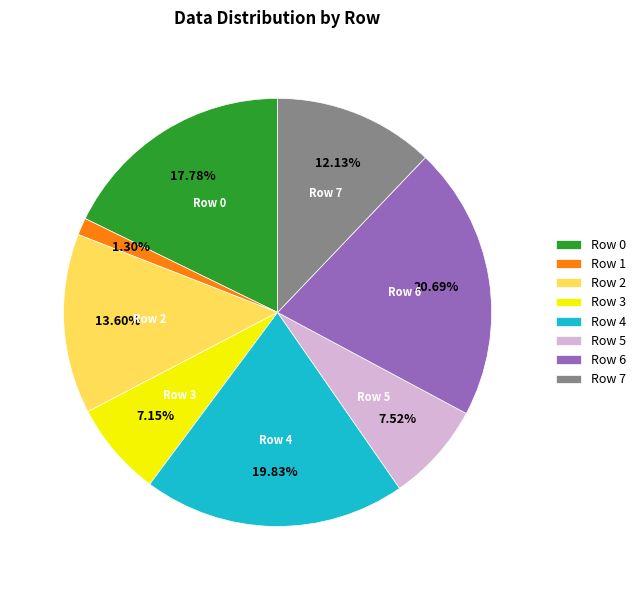

What percentage is the Row 5 slice, to the nearest percent?

8%